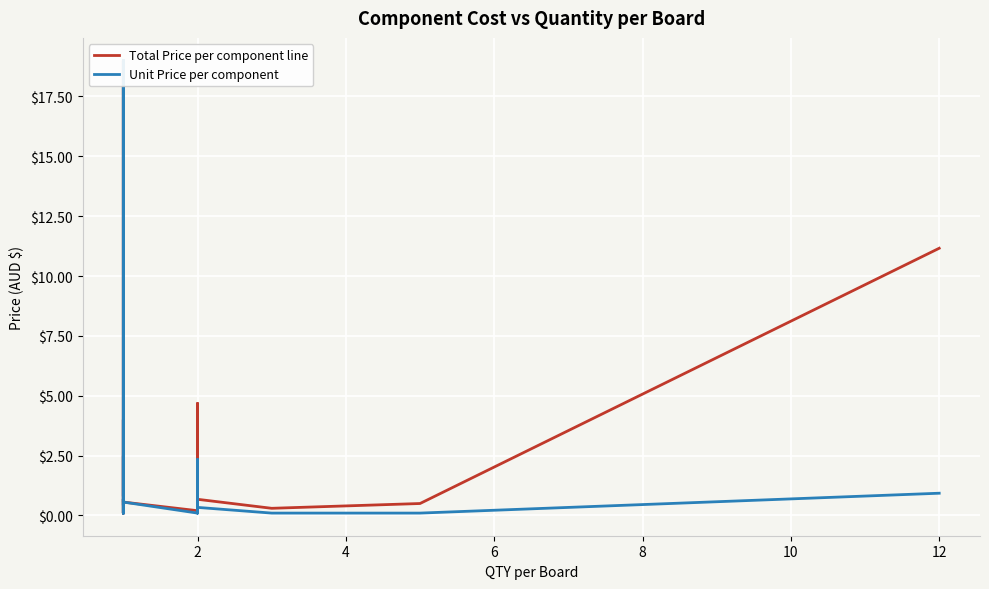

What is the difference between the maximum and minimum values in the Unit Price per component series?

18.9